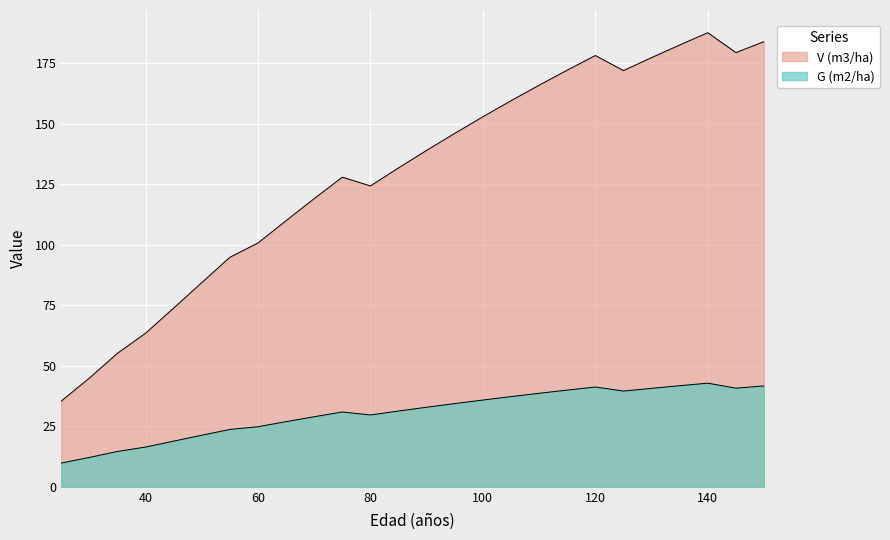

What is the difference between the highest and lowest values at 60?

75.9